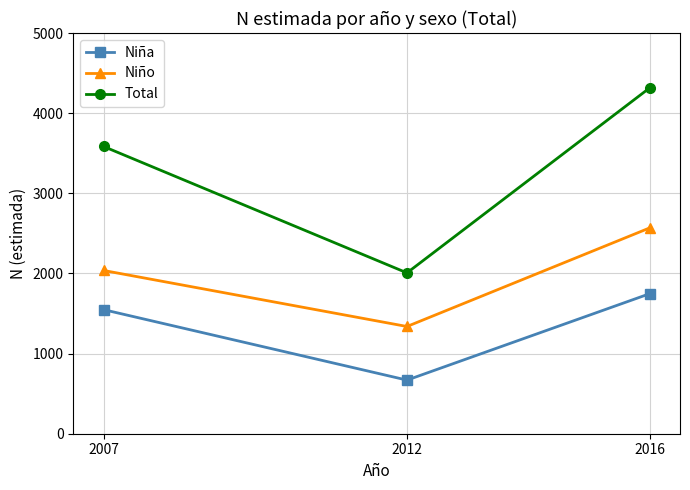

List the series in order of their overall mean, lowest first.

Niña, Niño, Total